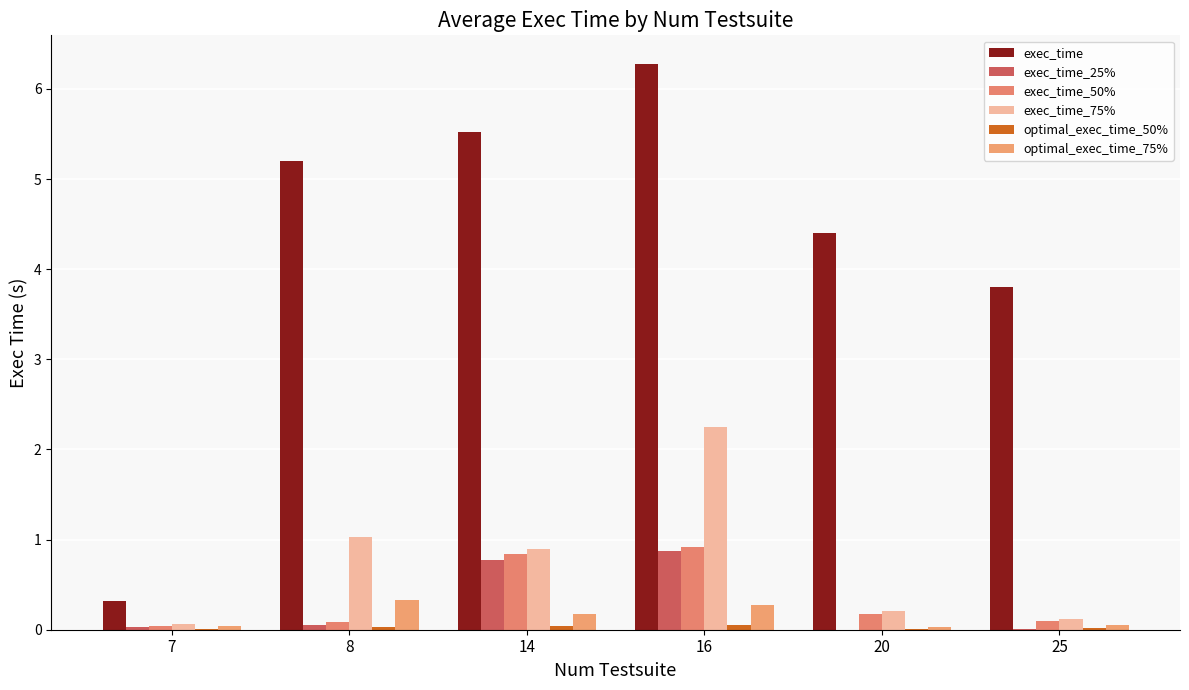

Which has a higher value, 20 or 14?

14